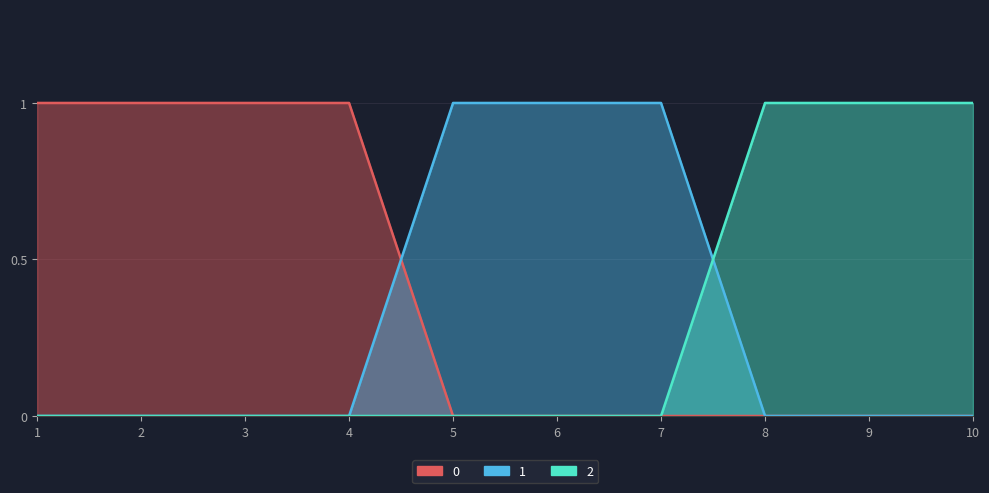

What are all the series names shown in the legend?

0, 1, 2